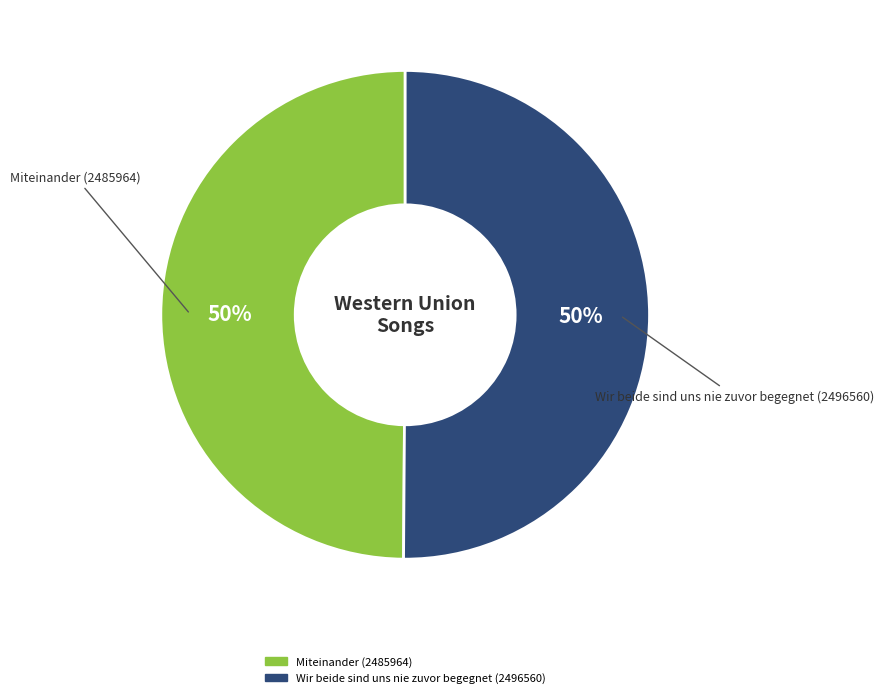

What is the ratio of the value at Miteinander (2485964) to the value at Wir beide sind uns nie zuvor begegnet (2496560)?

1.0